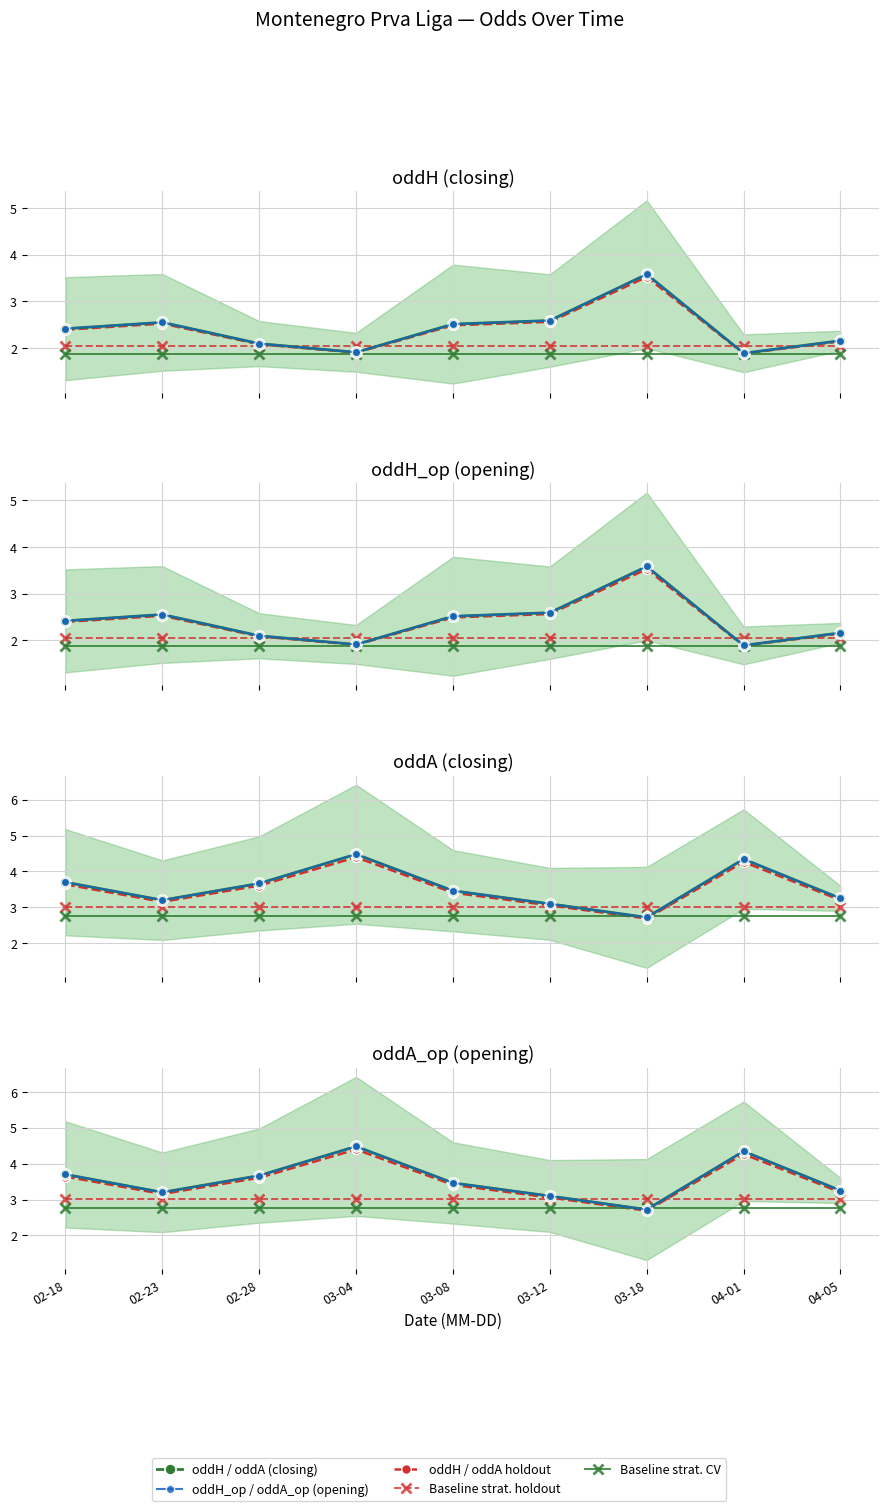

What is the highest value of the oddH / oddA (closing) series?

4.5